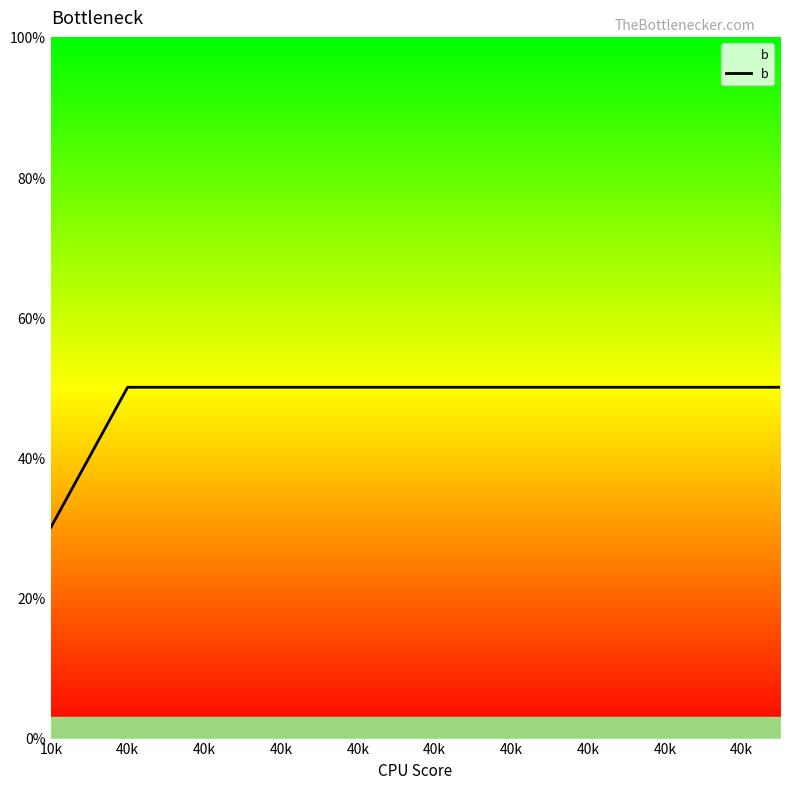

What is the minimum value shown in the chart?

30